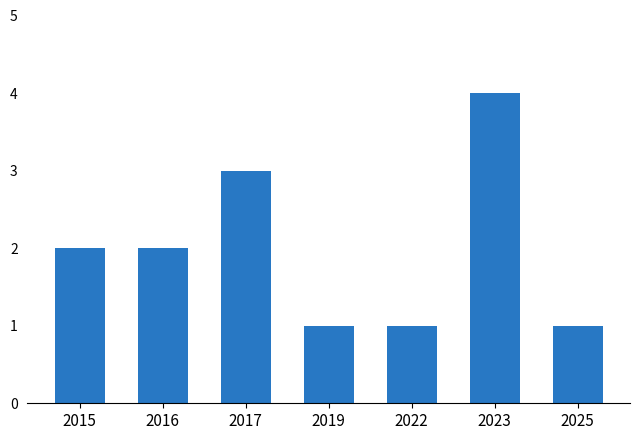

What is the minimum value shown in the chart?

1